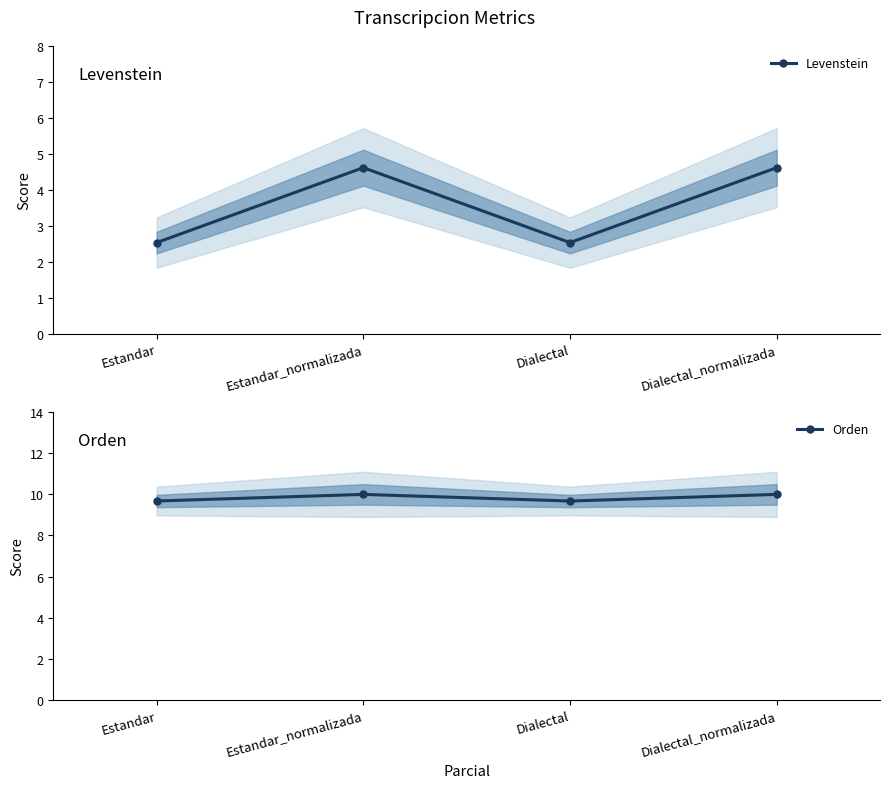

True or false: Levenstein and Orden intersect in this chart.

False